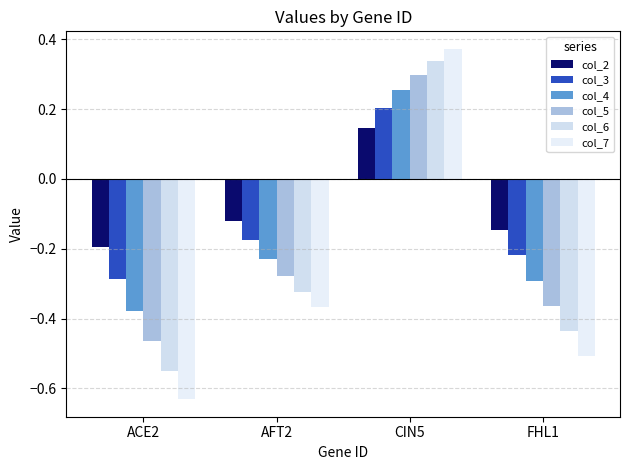

What is the value of the col_6 bar at the 4th from the left?

-0.4